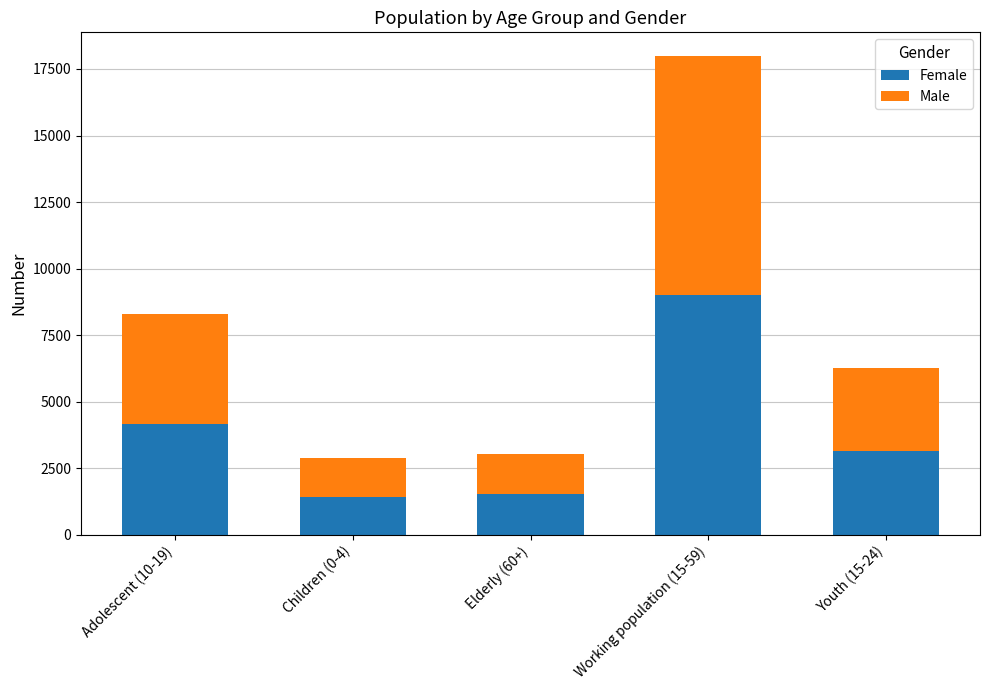

What is the sum of all Female values?

19220